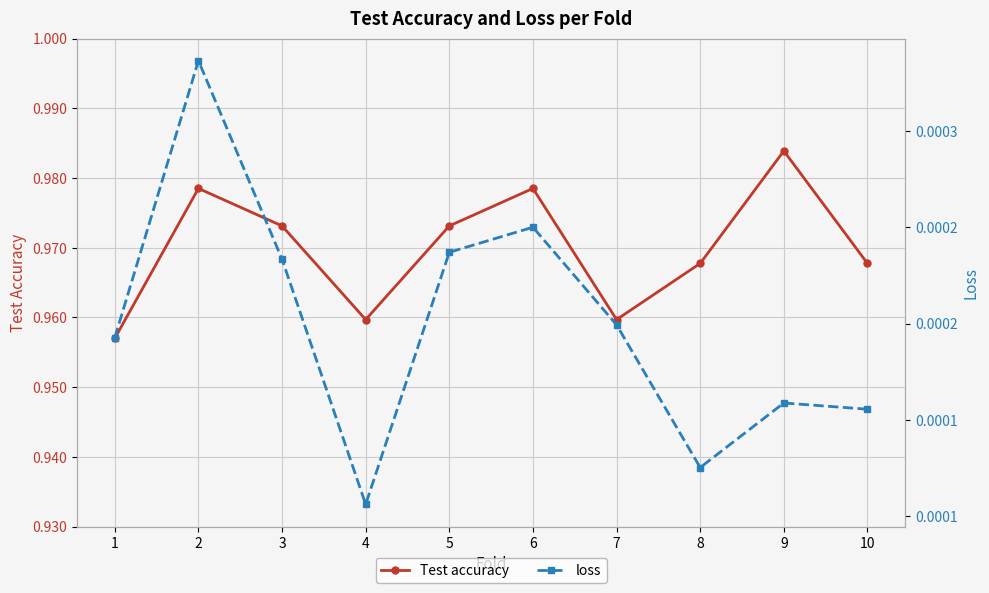

Count the loss values in the range 0 to 1.

10